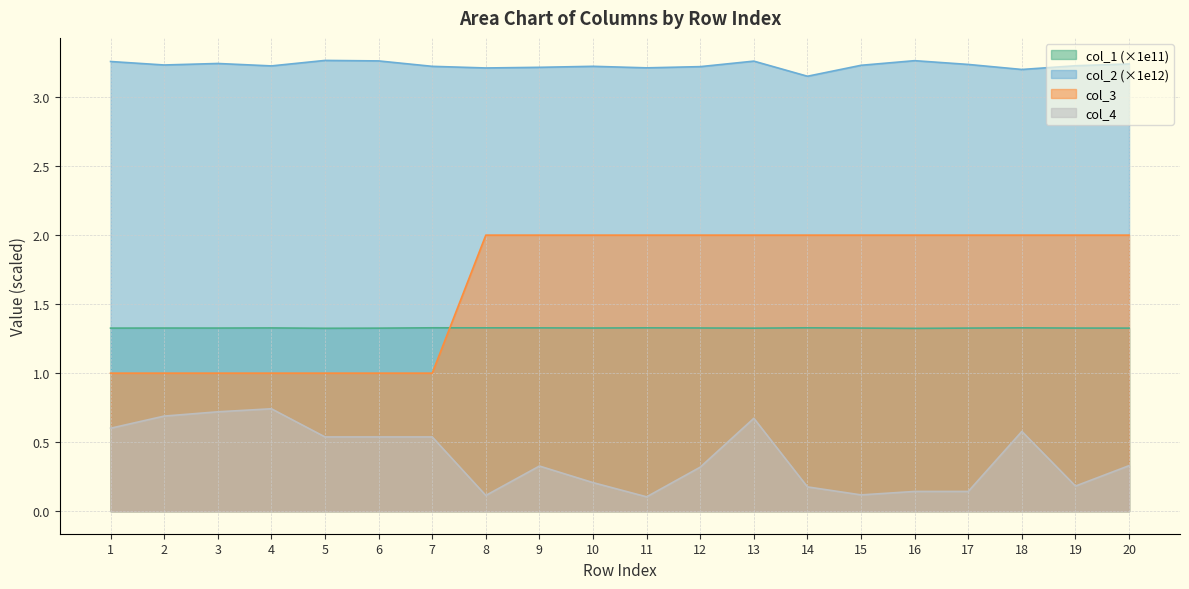

What is the average value of the col_1 series?

1.3